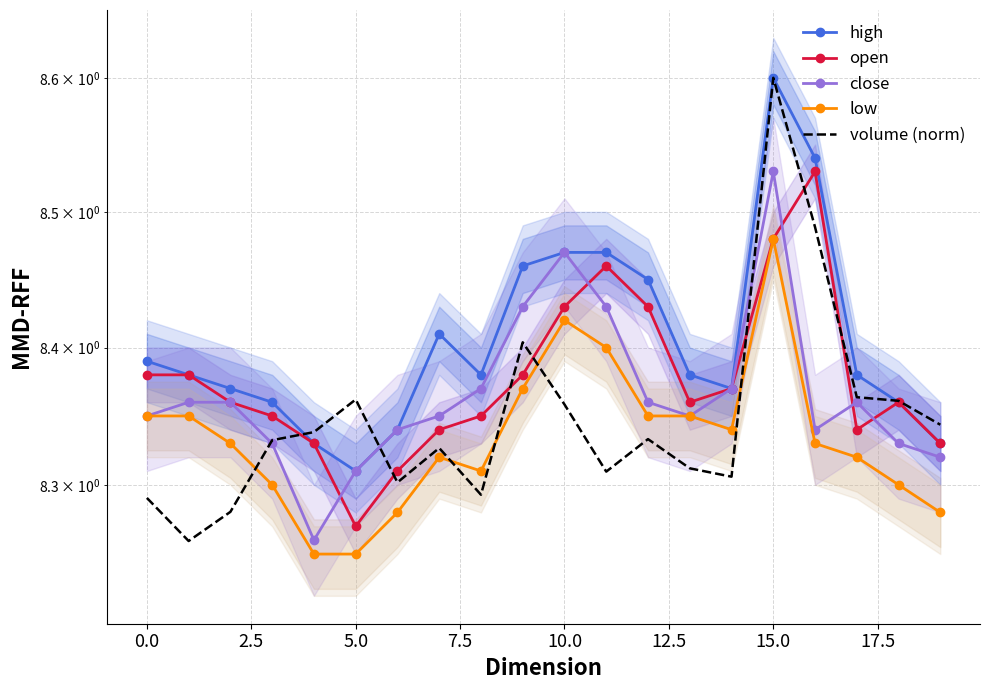

True or false: low and close intersect in this chart.

False